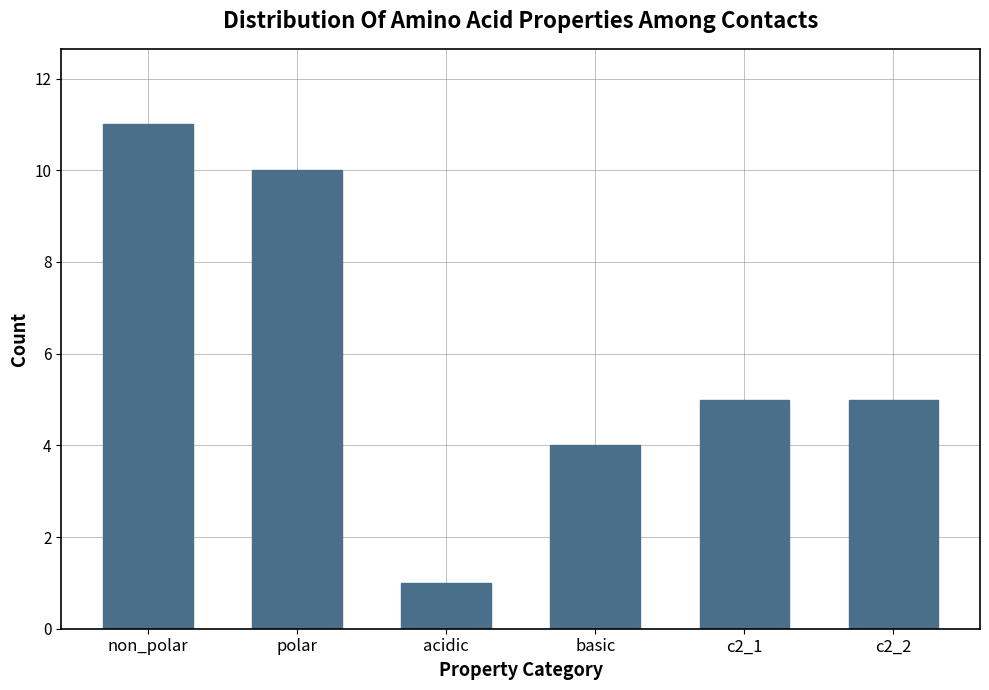

Which label corresponds to the largest value in the chart?

non_polar